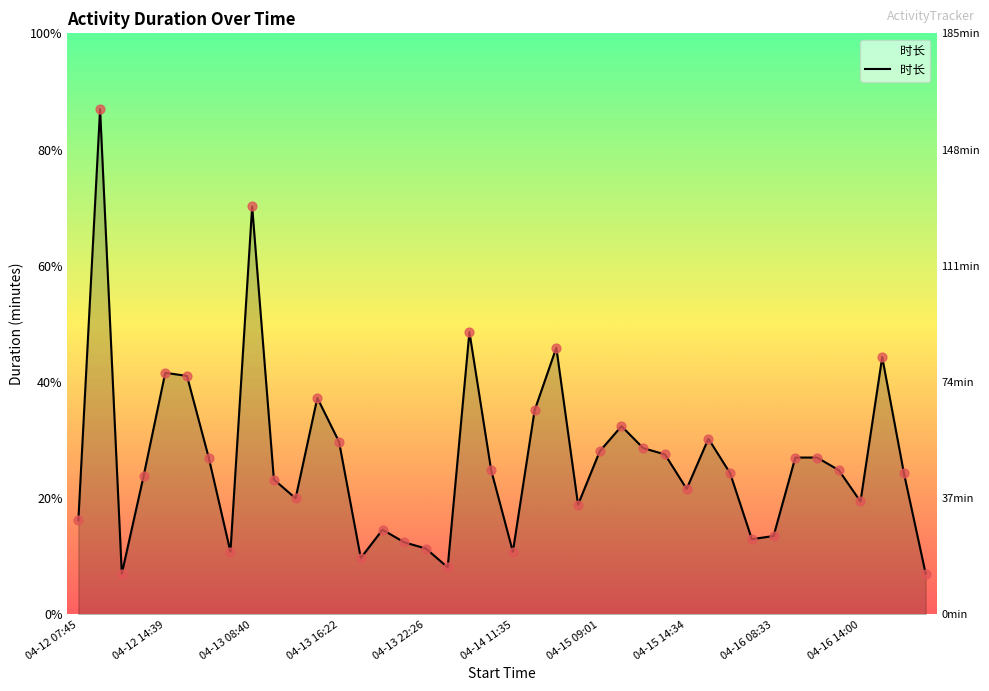

Approximately how many times larger is the value at 10 compared to 24?

0.7